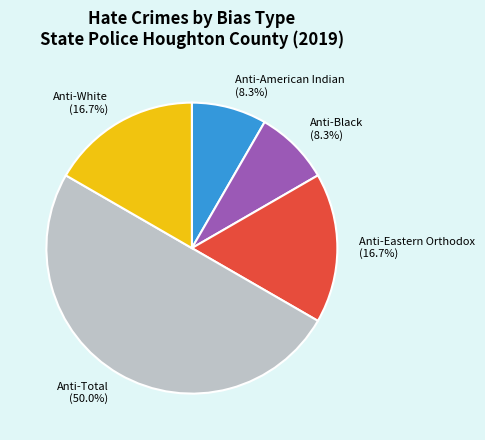

What portion of the pie excludes Anti-Black?

91.7%